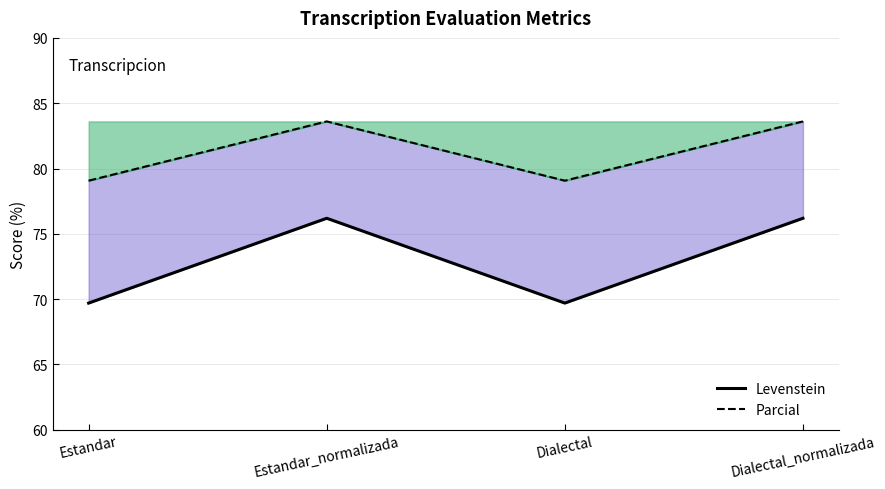

What is the difference between the maximum and minimum values in the Parcial series?

4.5